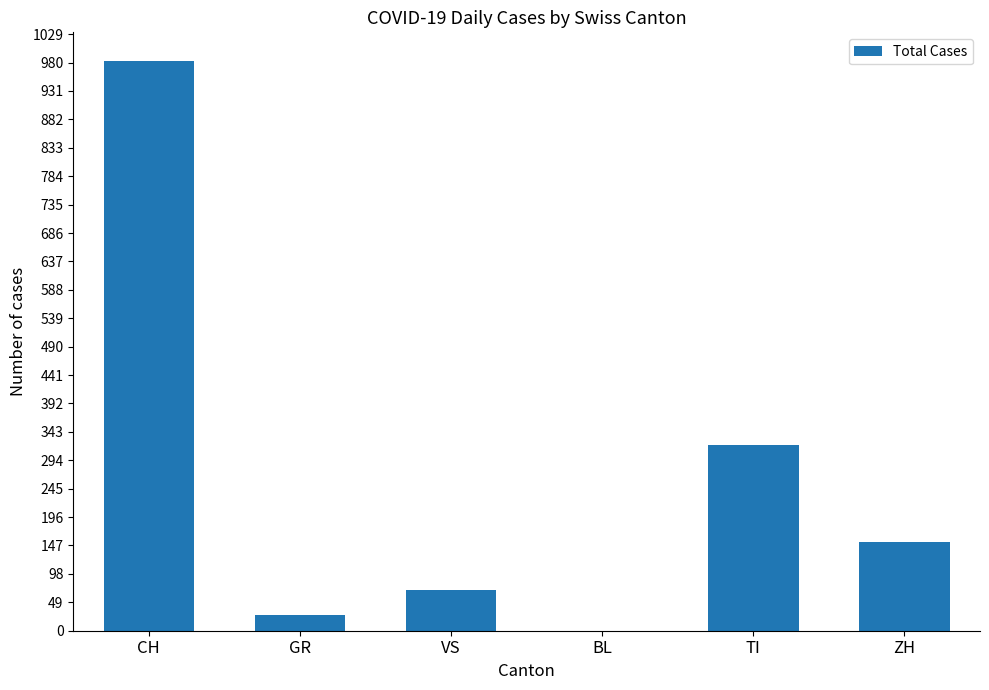

What is the change in value from CH to TI?

-663